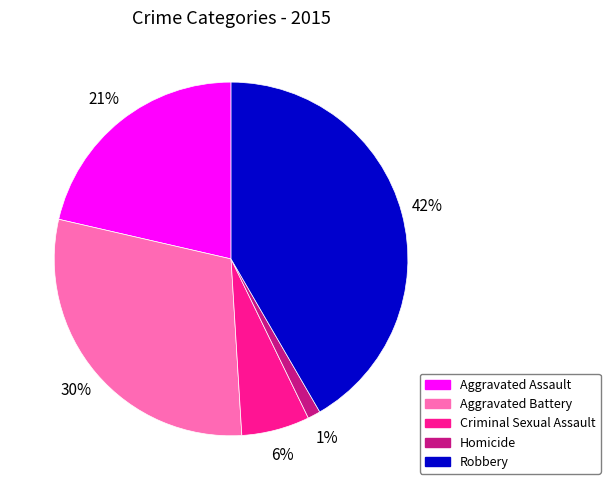

Rank the categories by value from highest to lowest.

Robbery, Aggravated Battery, Aggravated Assault, Criminal Sexual Assault, Homicide